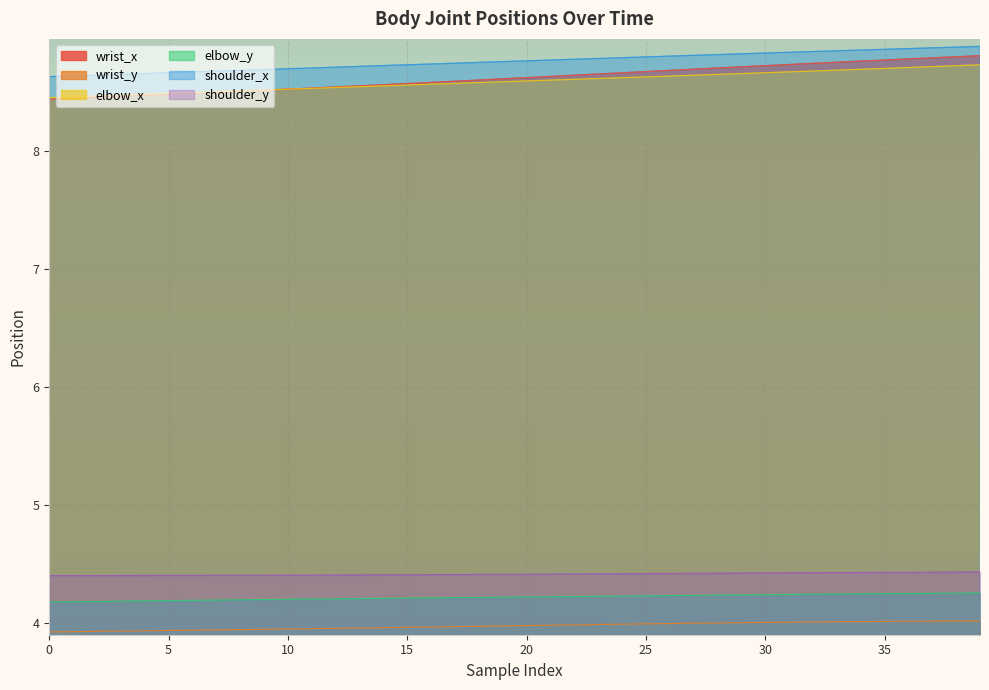

Reading right to left, what are all the values shown in this chart?

wrist_x: 8.8	8.8	8.8	8.8	8.8	8.8	8.8	8.7	8.7	8.7	8.7	8.7	8.7	8.7	8.7	8.7	8.7	8.6	8.6	8.6	8.6	8.6	8.6	8.6	8.6	8.6	8.6	8.5	8.5	8.5	8.5	8.5	8.5	8.5	8.5	8.5	8.5	8.5	8.4	8.4
wrist_y: 4.0	4.0	4.0	4.0	4.0	4.0	4.0	4.0	4.0	4.0	4.0	4.0	4.0	4.0	4.0	4.0	4.0	4.0	4.0	4.0	4.0	4.0	4.0	4.0	4.0	4.0	4.0	4.0	4.0	3.9	3.9	3.9	3.9	3.9	3.9	3.9	3.9	3.9	3.9	3.9
elbow_x: 8.7	8.7	8.7	8.7	8.7	8.7	8.7	8.7	8.7	8.7	8.7	8.6	8.6	8.6	8.6	8.6	8.6	8.6	8.6	8.6	8.6	8.6	8.6	8.6	8.6	8.6	8.5	8.5	8.5	8.5	8.5	8.5	8.5	8.5	8.5	8.5	8.5	8.5	8.5	8.5
elbow_y: 4.3	4.3	4.3	4.2	4.2	4.2	4.2	4.2	4.2	4.2	4.2	4.2	4.2	4.2	4.2	4.2	4.2	4.2	4.2	4.2	4.2	4.2	4.2	4.2	4.2	4.2	4.2	4.2	4.2	4.2	4.2	4.2	4.2	4.2	4.2	4.2	4.2	4.2	4.2	4.2
shoulder_x: 8.9	8.9	8.9	8.9	8.9	8.9	8.8	8.8	8.8	8.8	8.8	8.8	8.8	8.8	8.8	8.8	8.8	8.8	8.8	8.8	8.8	8.8	8.7	8.7	8.7	8.7	8.7	8.7	8.7	8.7	8.7	8.7	8.7	8.7	8.7	8.7	8.7	8.6	8.6	8.6
shoulder_y: 4.4	4.4	4.4	4.4	4.4	4.4	4.4	4.4	4.4	4.4	4.4	4.4	4.4	4.4	4.4	4.4	4.4	4.4	4.4	4.4	4.4	4.4	4.4	4.4	4.4	4.4	4.4	4.4	4.4	4.4	4.4	4.4	4.4	4.4	4.4	4.4	4.4	4.4	4.4	4.4